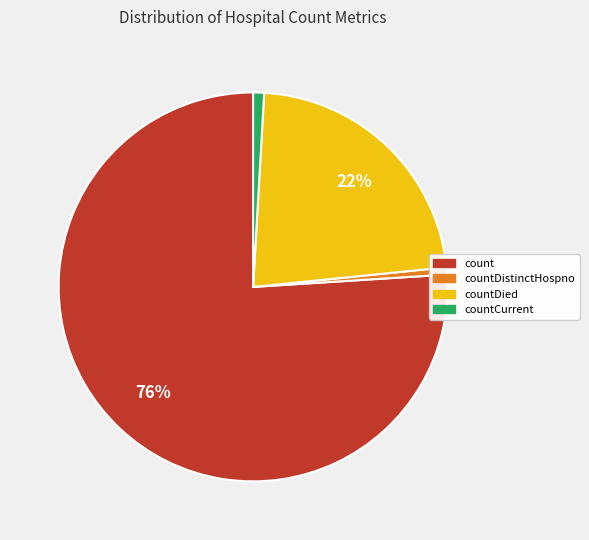

How many segments does this pie chart have?

4